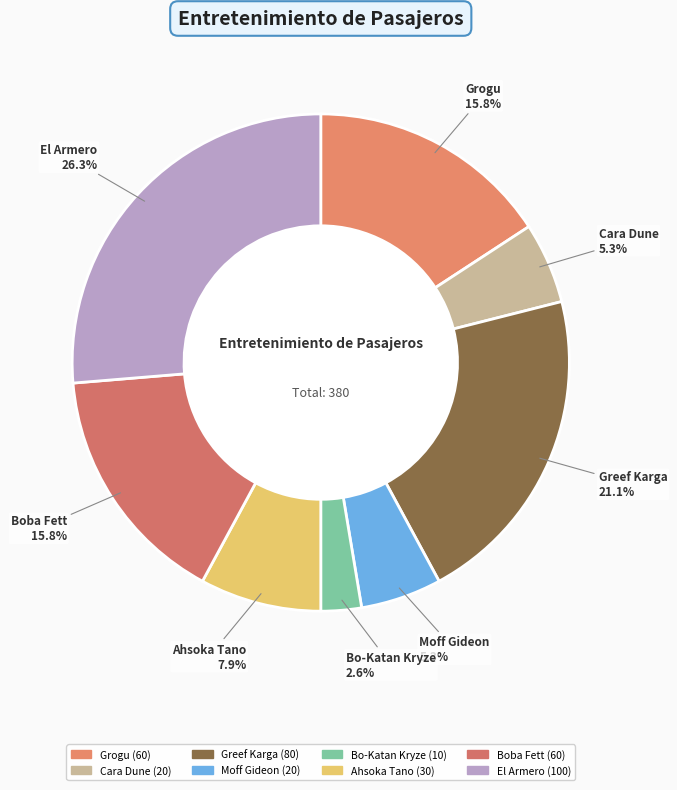

How many slices are in this pie chart?

8